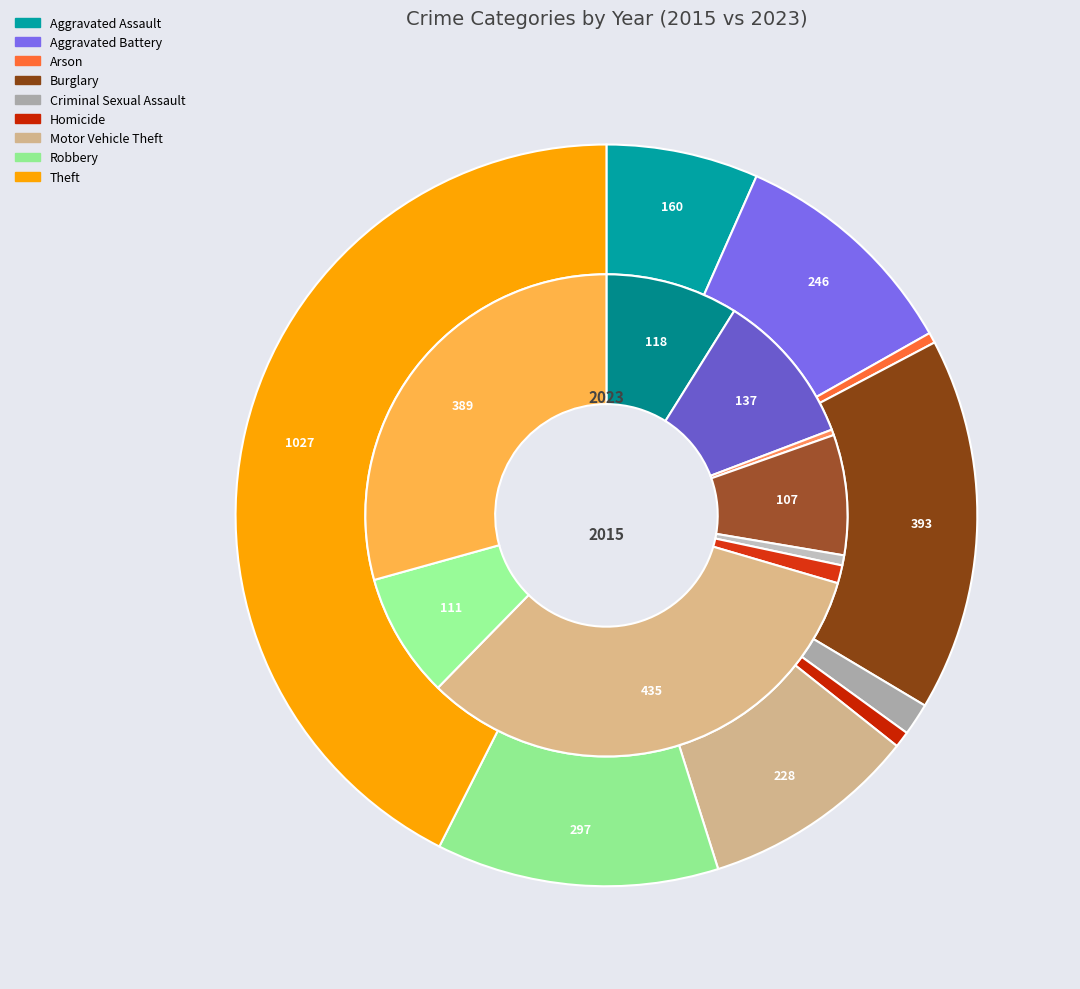

Which series changed the most between 5 and 8?

values_2015